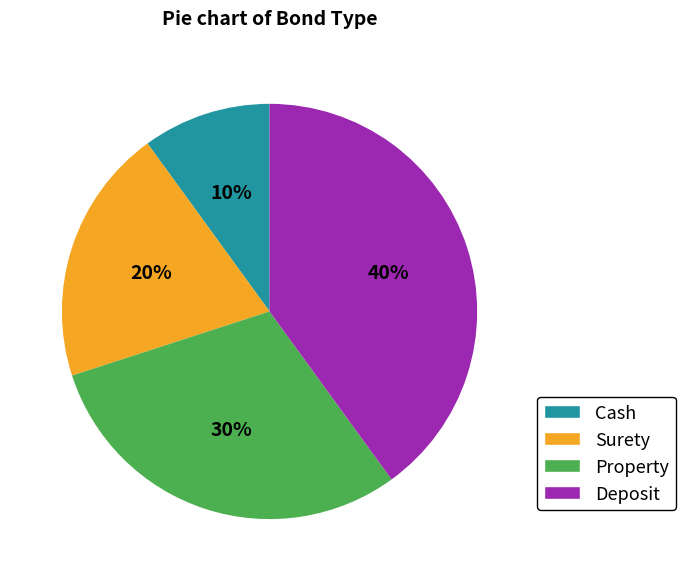

What percentage is the Cash slice, to the nearest percent?

10%